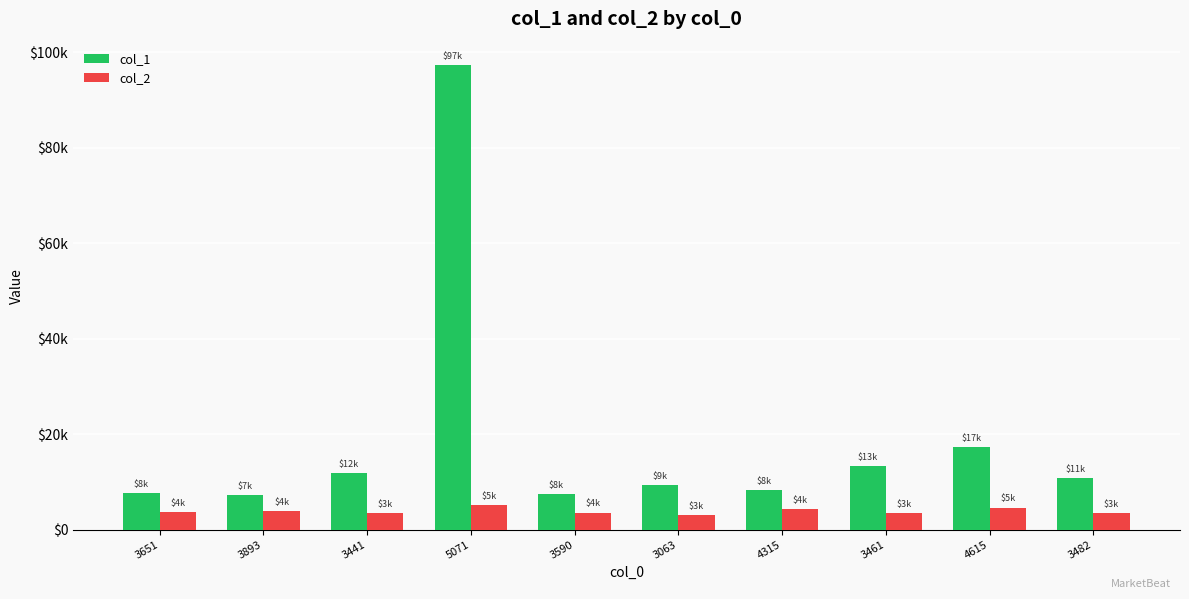

What are all the series names shown in the legend?

col_1, col_2